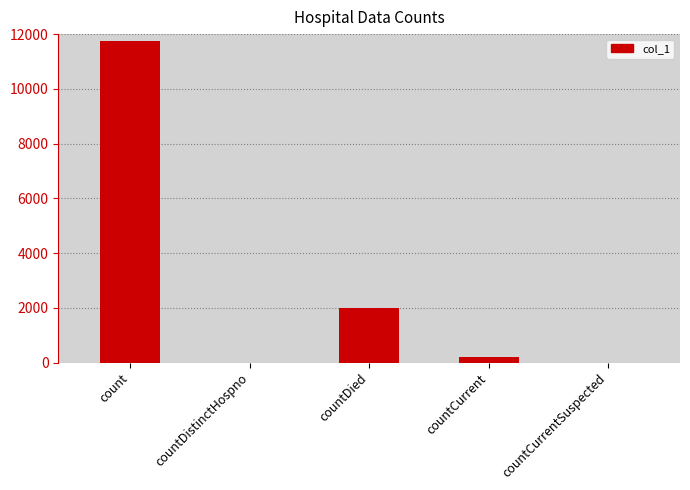

Which has a higher value, countCurrent or count?

count